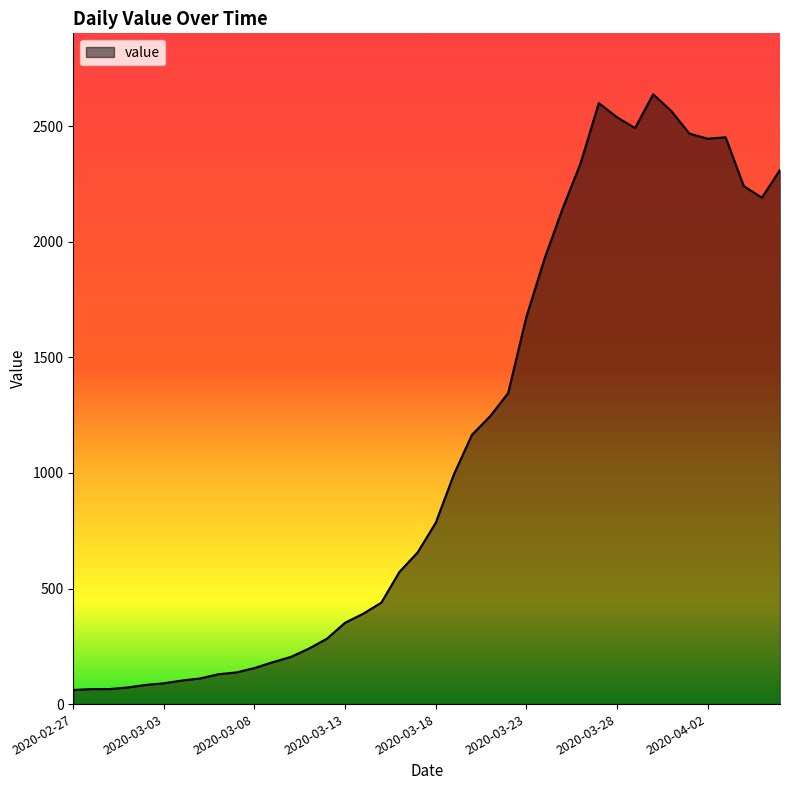

Does the chart display data point markers on the line(s)?

No